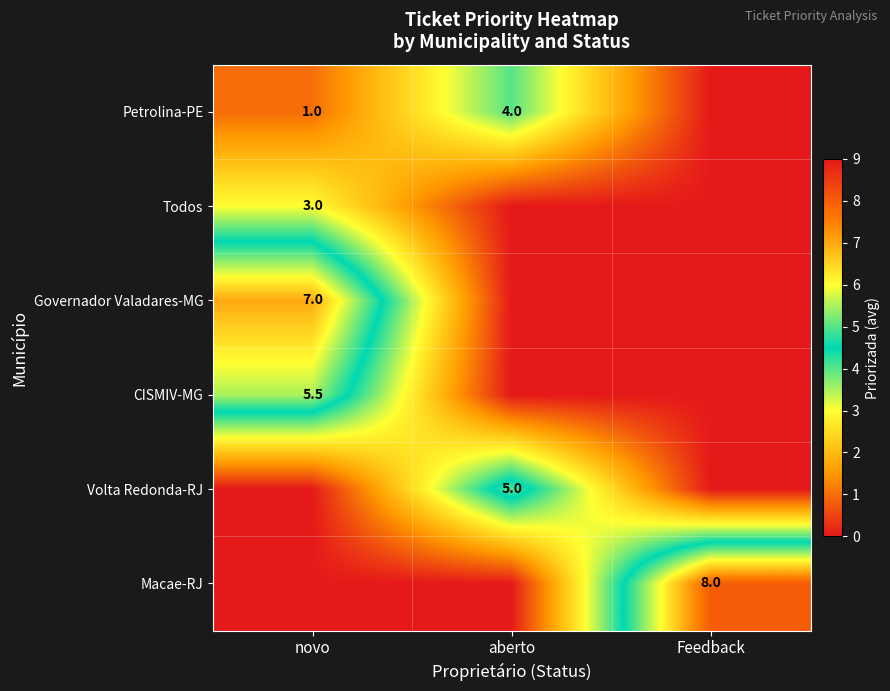

The Petrolina-PE series shows 1.7 at novo. True or false?

False